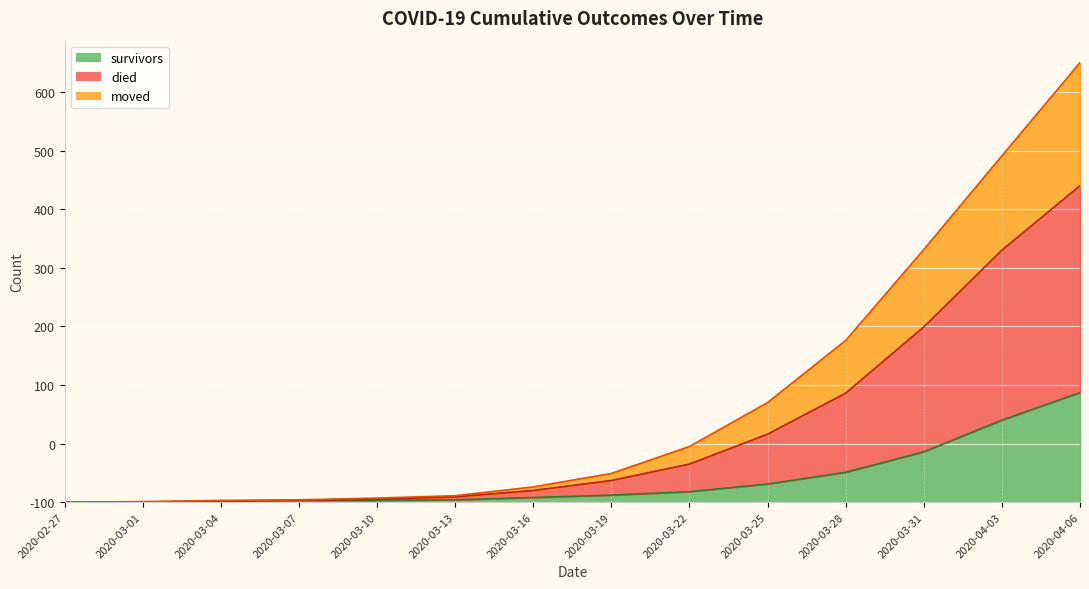

What is the label of the 3rd point from the left?

2020-03-04